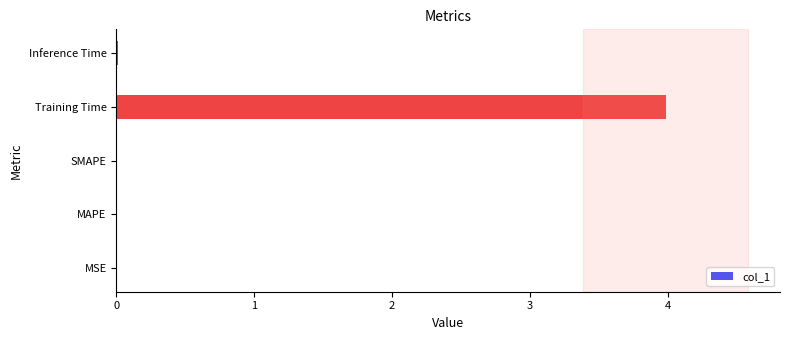

Is it true that the value at Inference Time is 0.0?

True